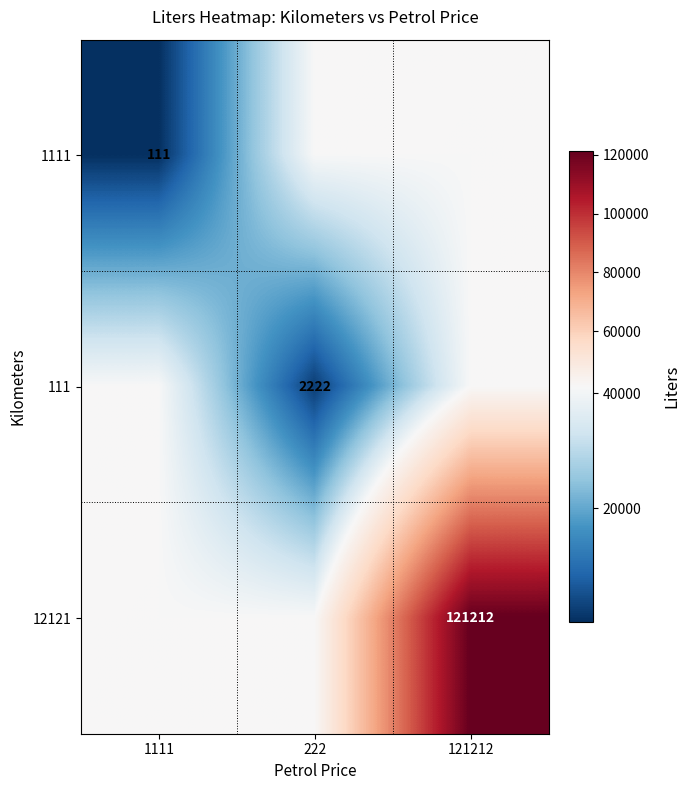

Is the value of 1111 at 1111 greater than the value of 111 at 222?

No